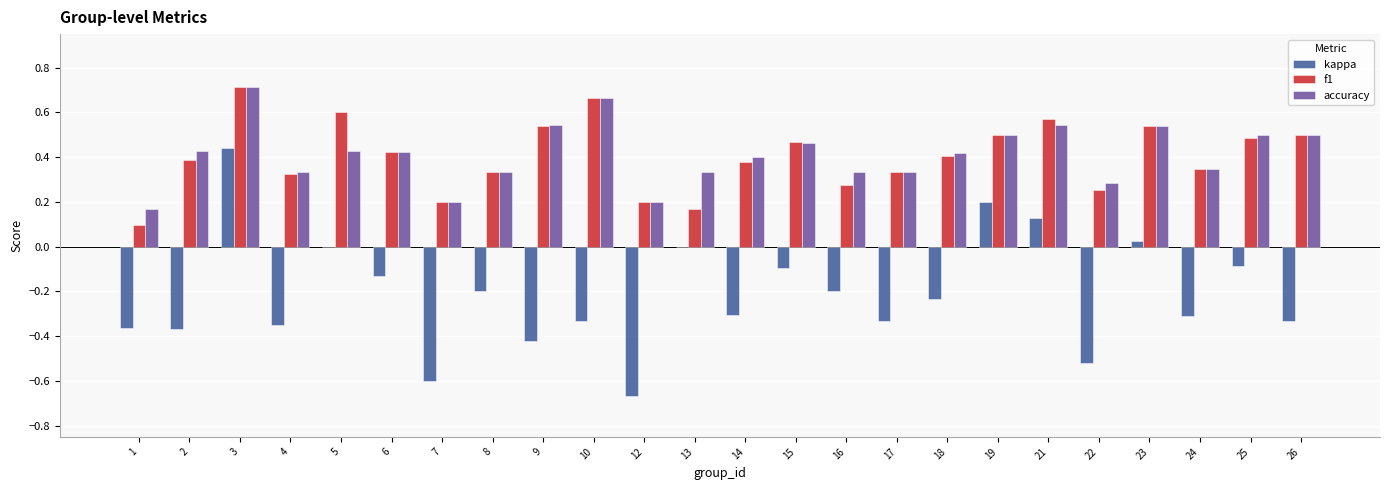

The value of kappa at 24 is -0.1. True or false?

False